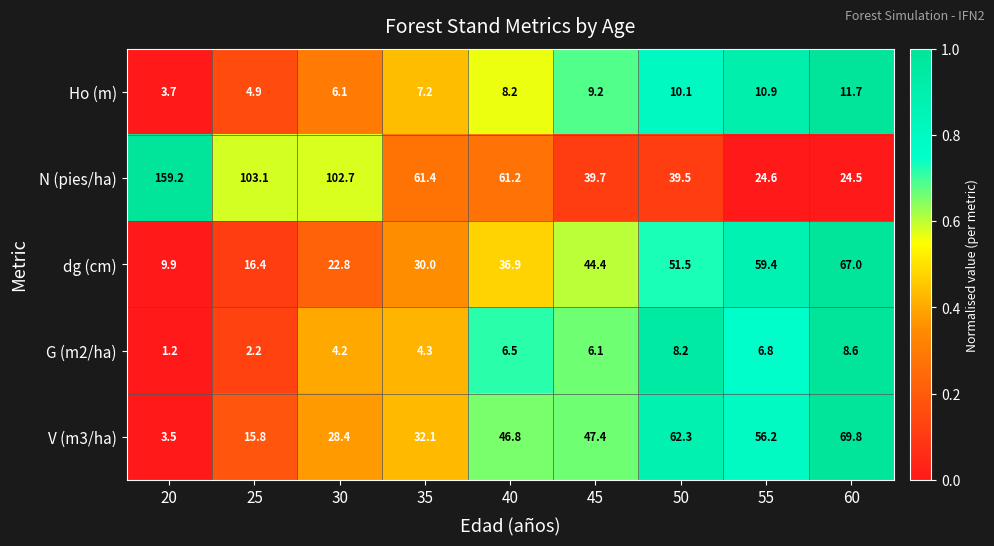

Is it true that G (m2/ha) equals 8.6 at 60?

True